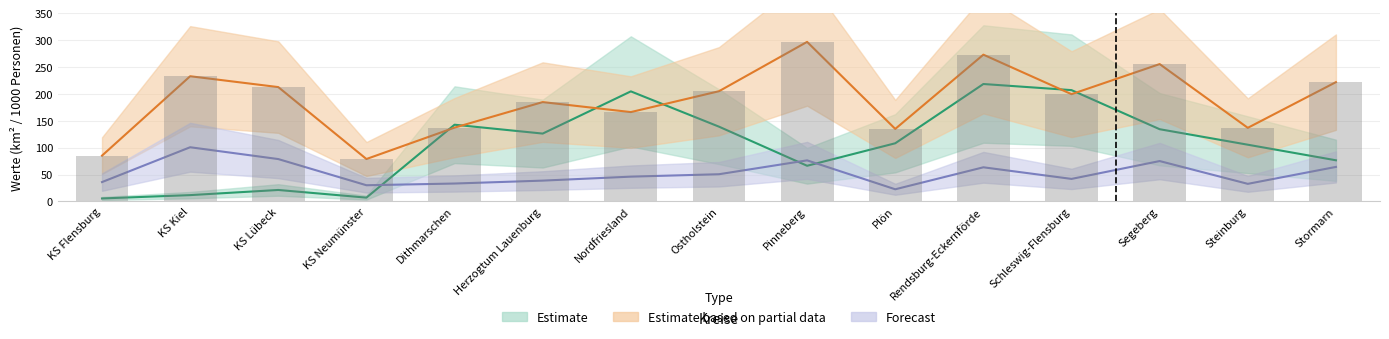

At which label does Bevölkerung in 1000 first exceed 199?

KS Kiel